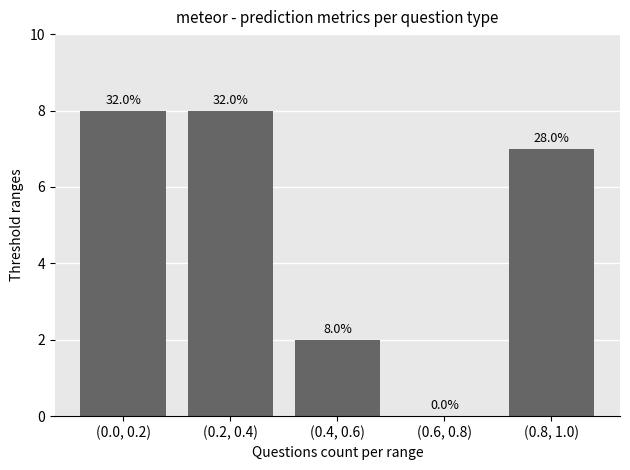

What is the difference between the second highest and second lowest values?

6